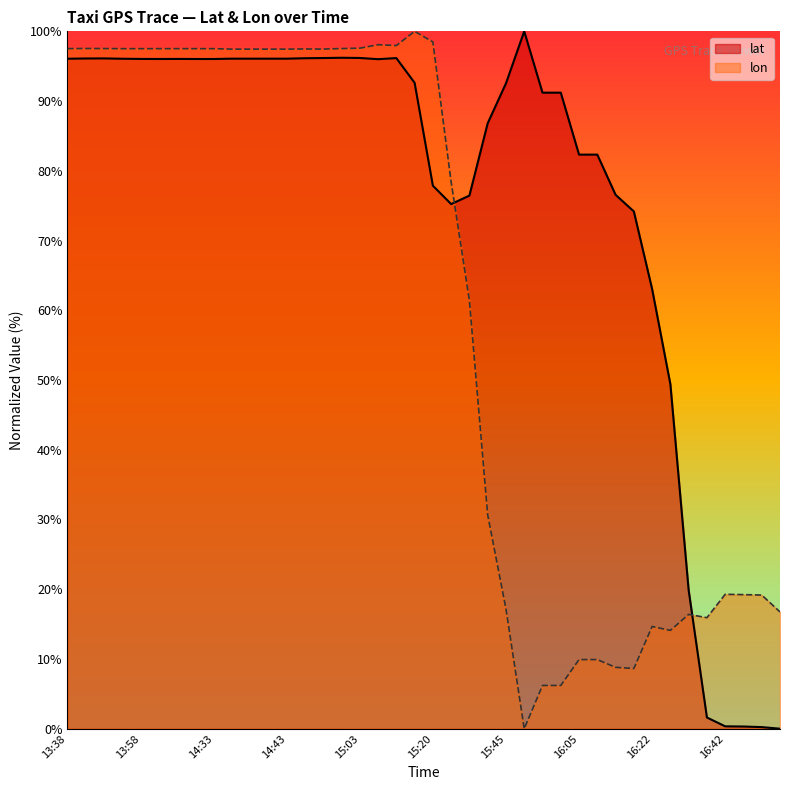

Reading right to left, transcribe all the data shown in this chart.

lat: 0.0	0.2	0.3	0.3	1.6	19.9	49.4	63.1	74.2	76.6	82.3	82.3	91.2	91.2	100.0	92.5	86.8	76.4	75.2	77.9	92.6	96.2	96.0	96.2	96.2	96.2	96.1	96.1	96.1	96.1	96.1	96.0	96.0	96.0	96.0	96.0	96.1	96.1	96.1	96.1
lon: 16.7	19.2	19.2	19.3	15.9	16.4	14.1	14.7	8.6	8.8	9.9	9.9	6.2	6.2	0.0	17.2	30.7	61.4	78.4	98.5	100.0	98.0	98.1	97.6	97.5	97.5	97.5	97.4	97.4	97.4	97.4	97.5	97.5	97.5	97.5	97.5	97.5	97.5	97.5	97.5